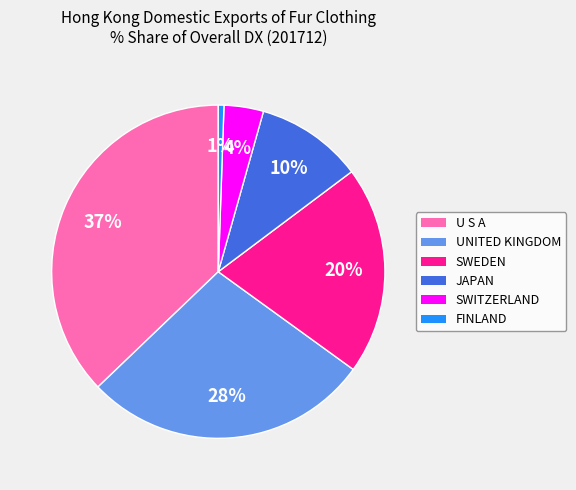

How many segments does this pie chart have?

6